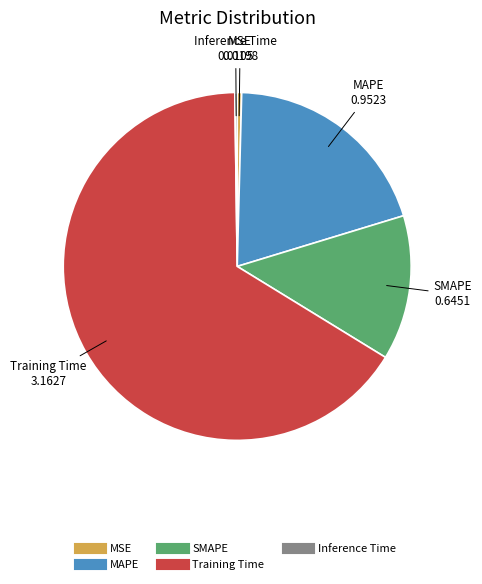

Which category accounts for the majority?

Training Time